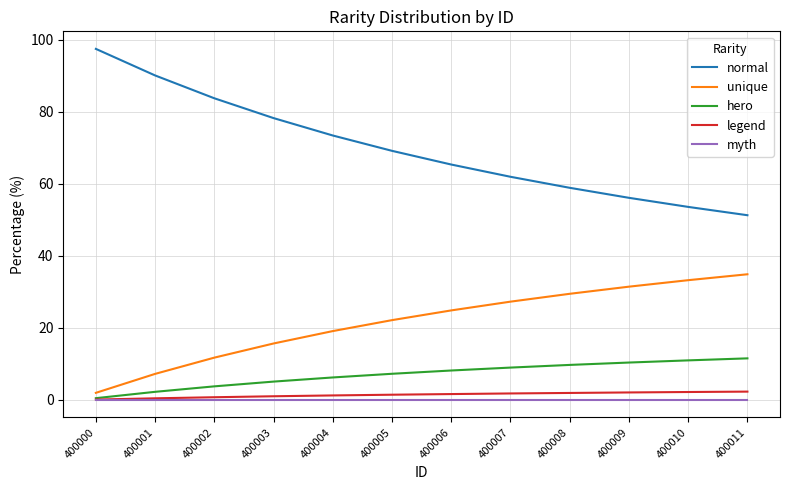

List the labels in order of normal value, largest first.

400000, 400001, 400002, 400003, 400004, 400005, 400006, 400007, 400008, 400009, 400010, 400011